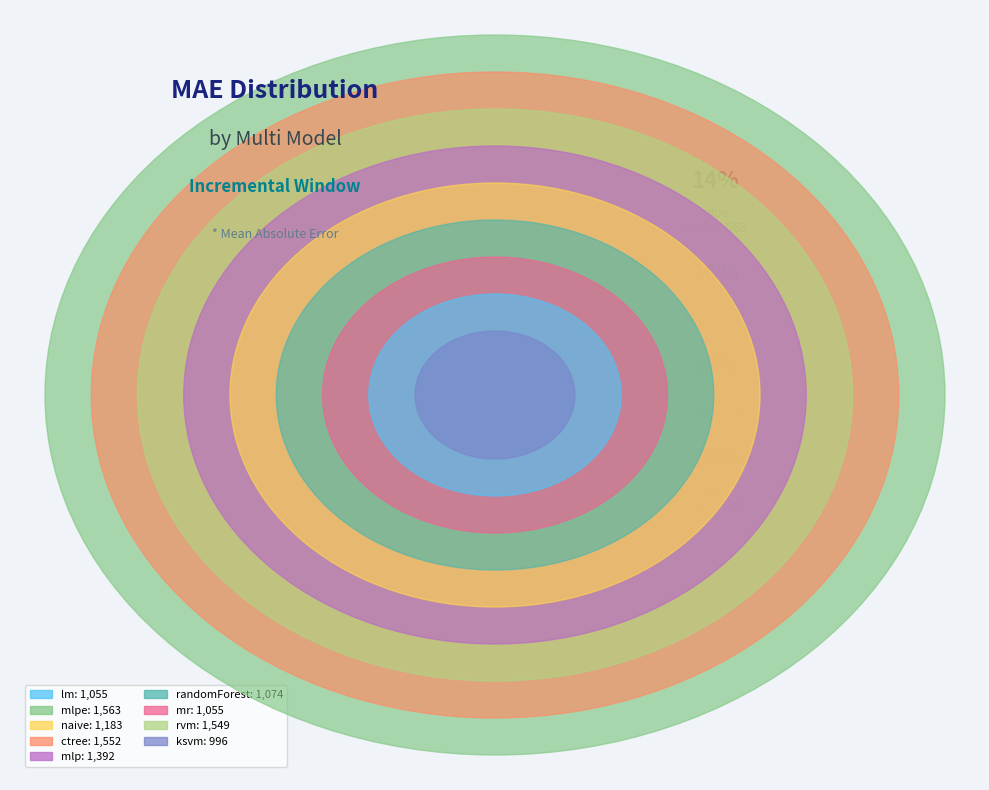

Count the number of slices in the pie.

9